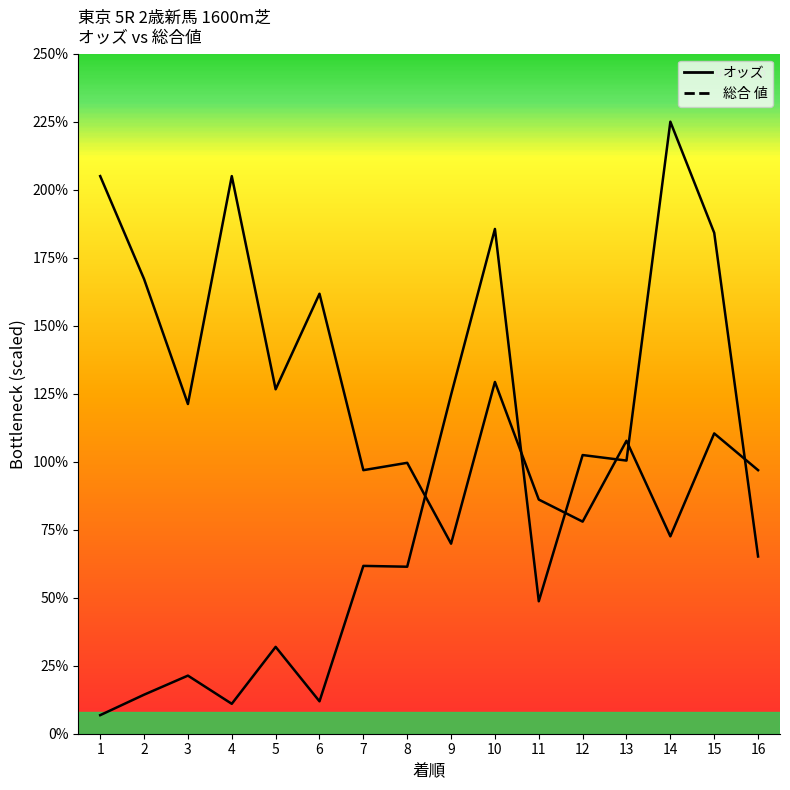

What is the average value of the 総合 値 series?

120.9